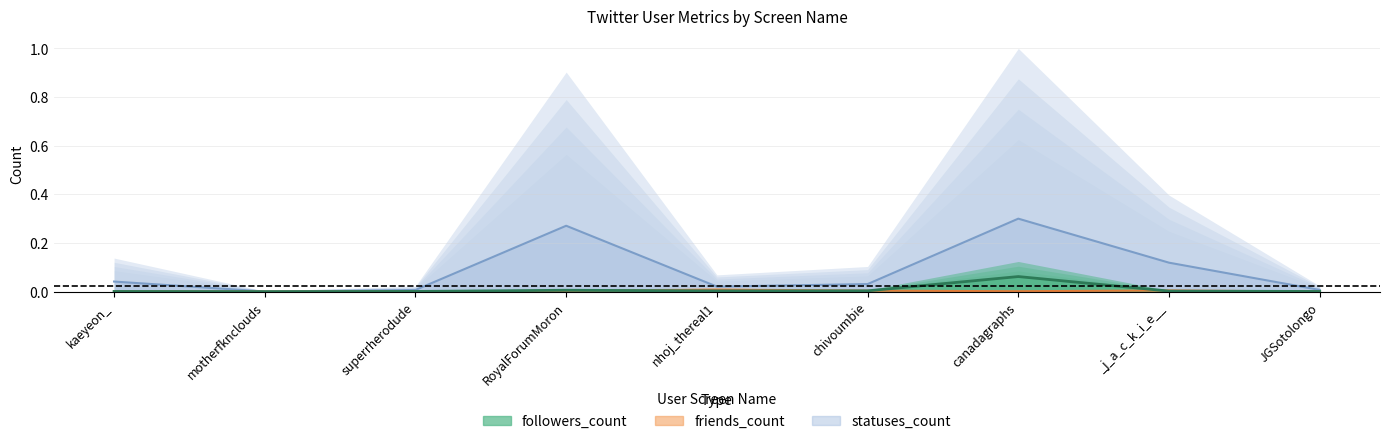

What is the label of the 5th point from the right?

nhoj_thereal1